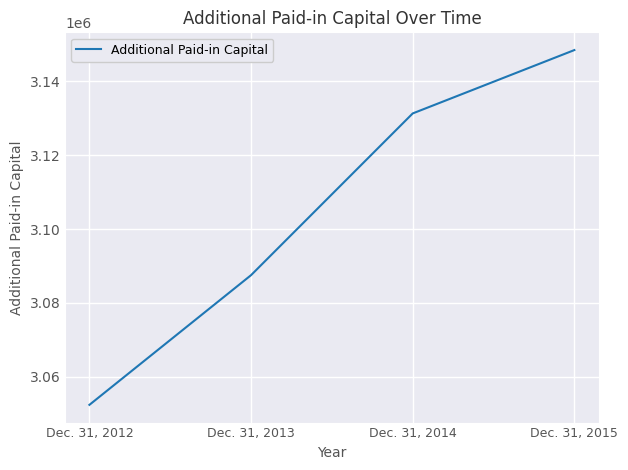

Count the values in the range 3087533 to 3148409.

3